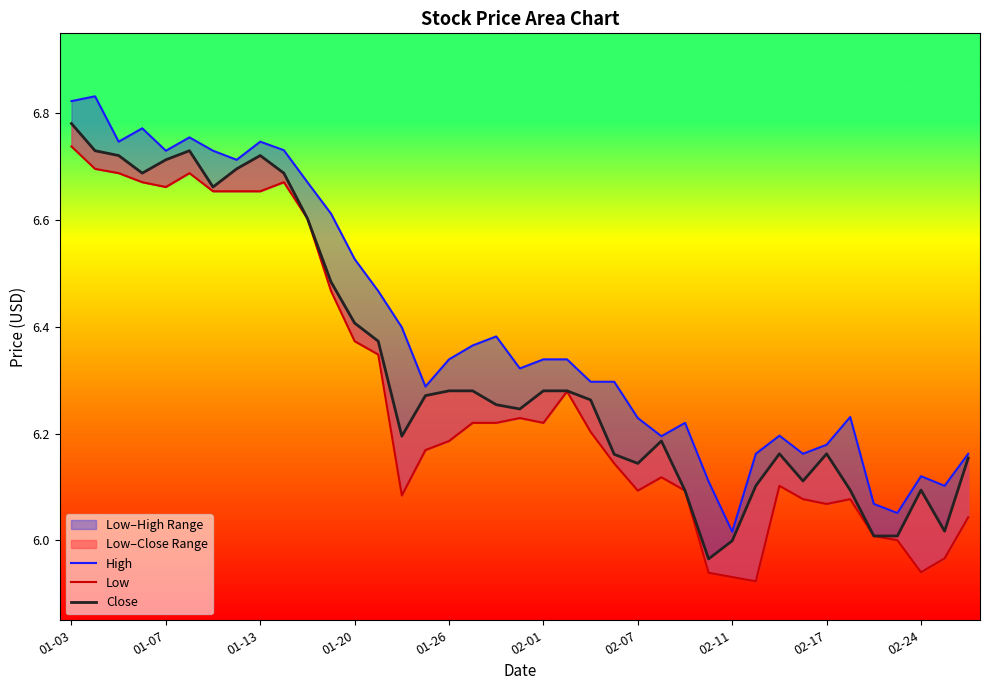

What position from the right is 11?

28